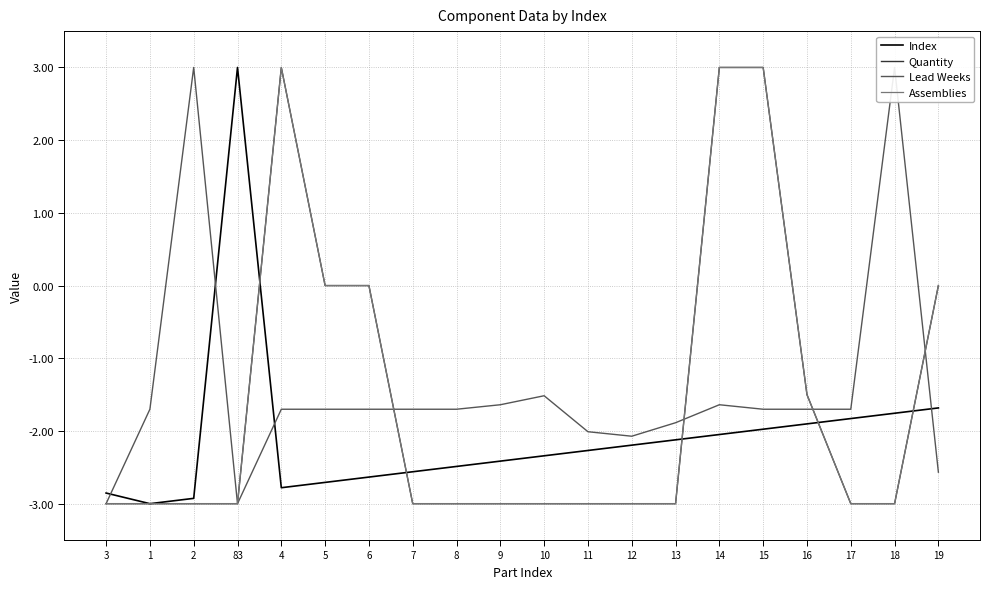

Is it true that Index equals -4.1 at 7?

False